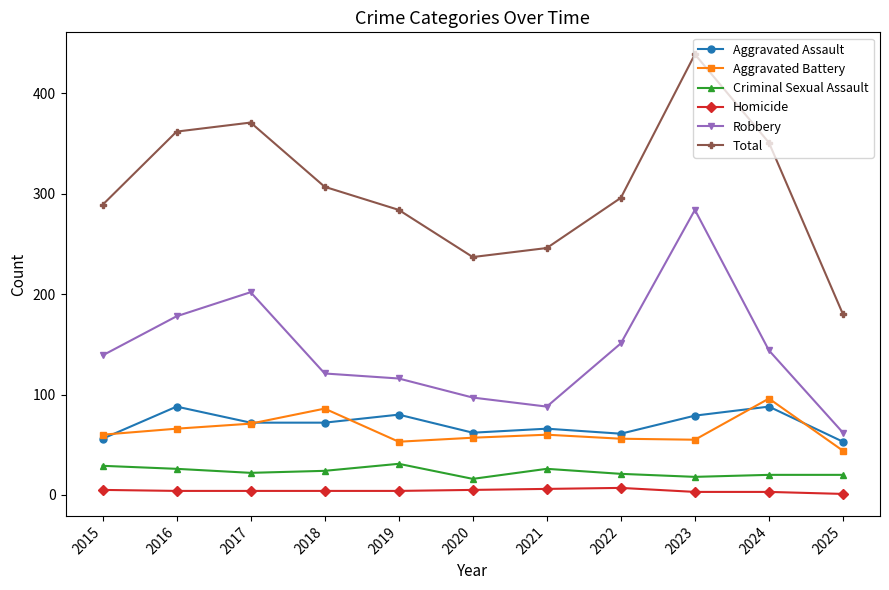

The value of Aggravated Assault at 2020 is 104. True or false?

False